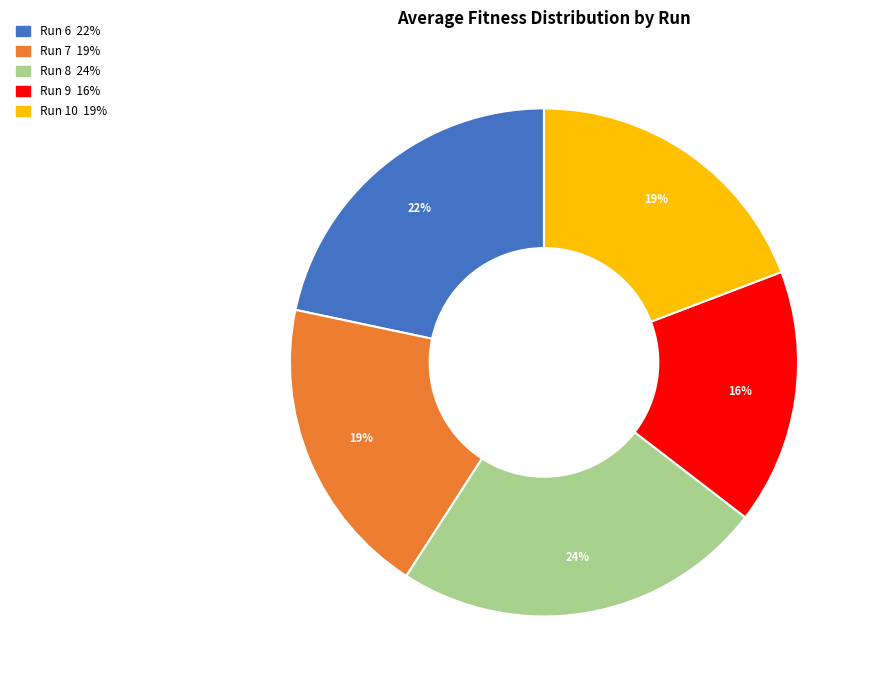

Does any single category account for the majority?

No